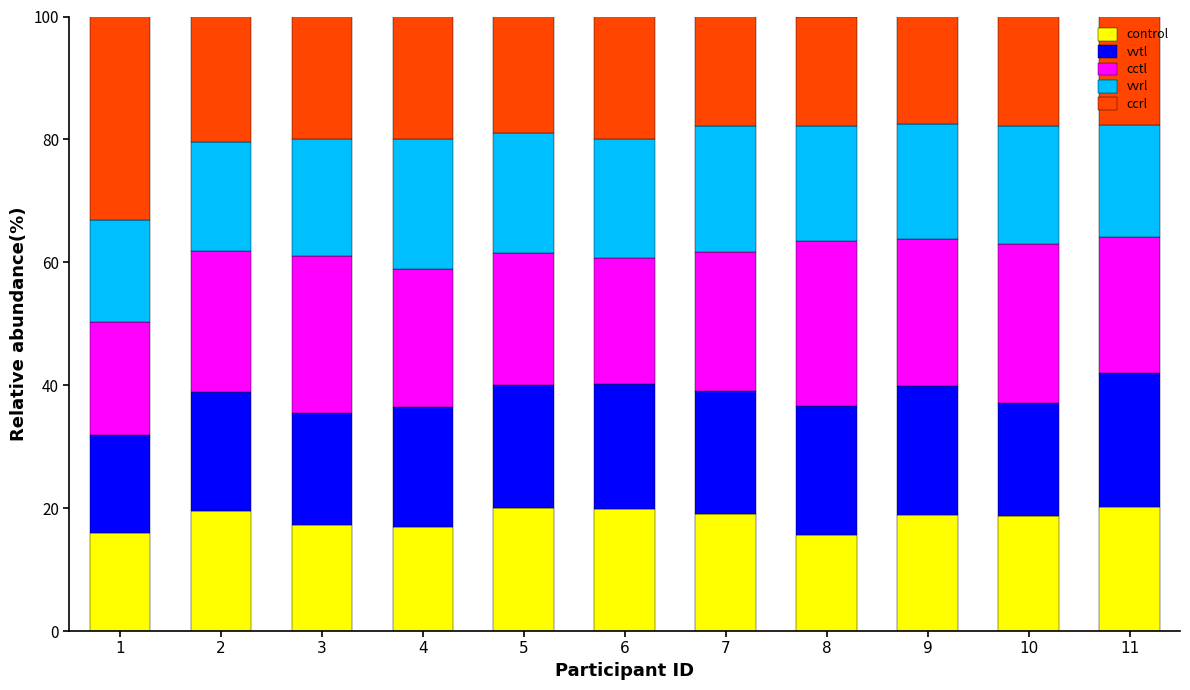

True or false: control has a value of 12.7 at 9.

False